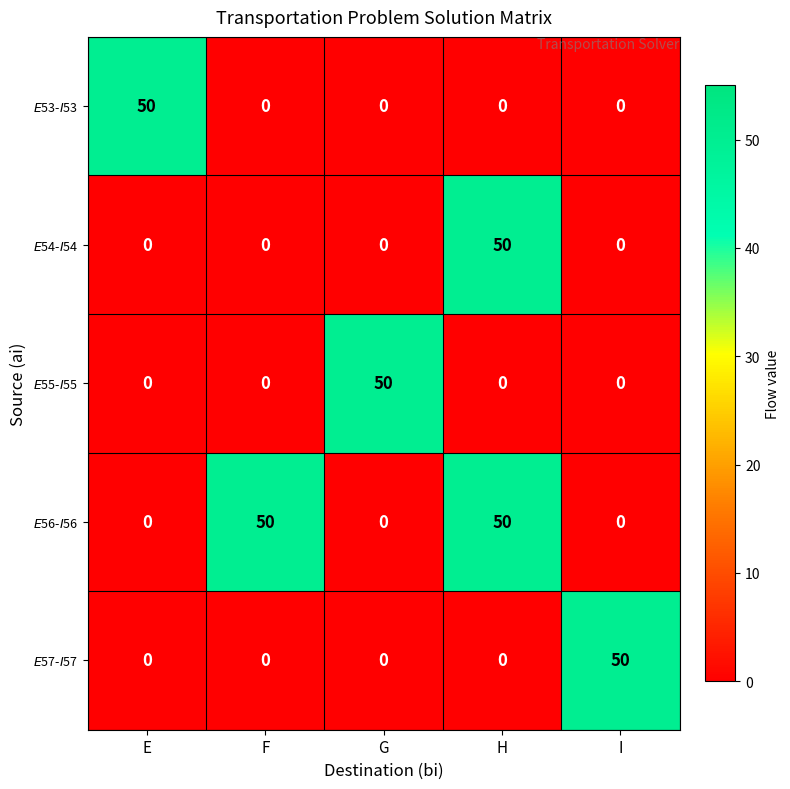

At how many categories does at least one series exceed 47?

5